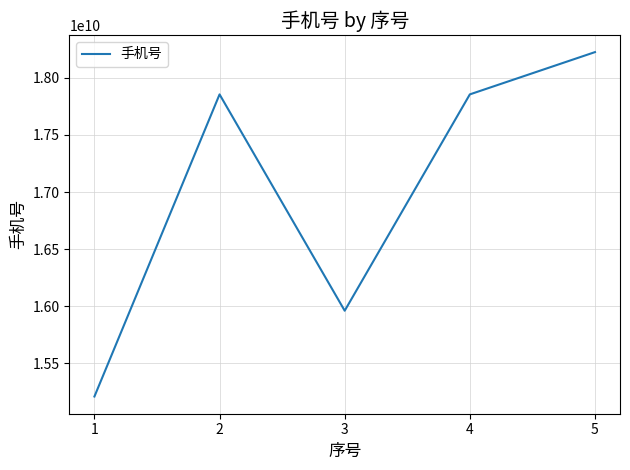

Which category has the highest value across all series?

5